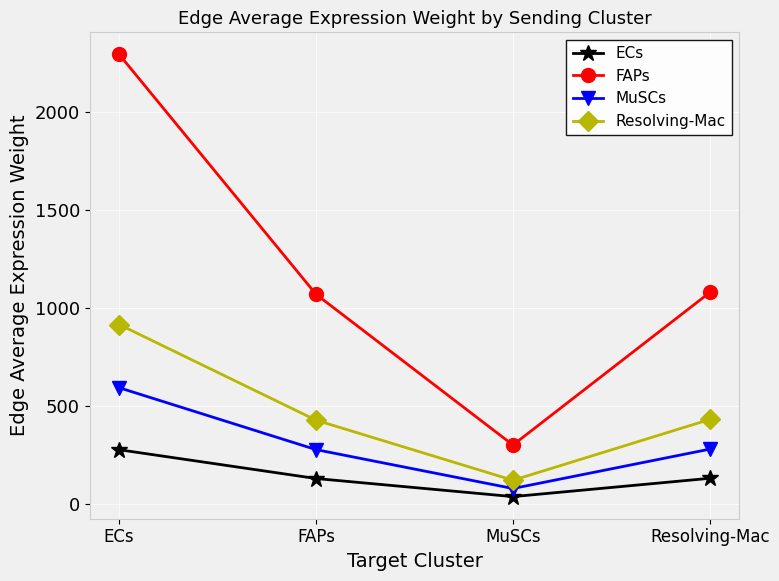

How many series are shown in this chart?

4